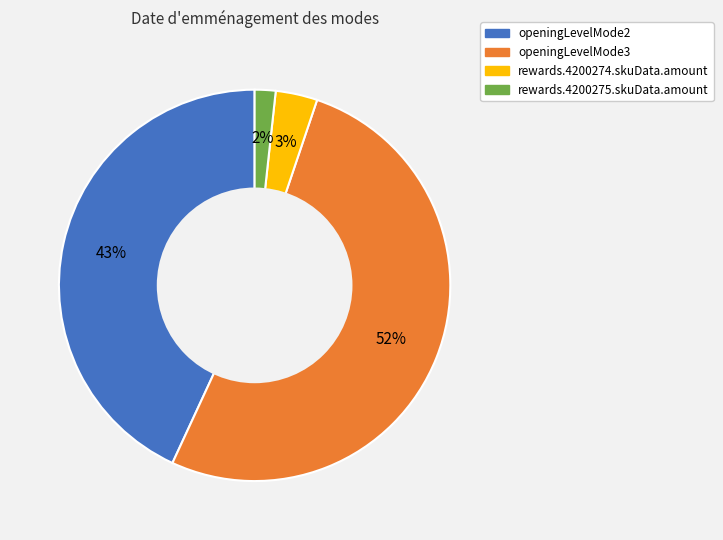

Rank the categories by value from highest to lowest.

openingLevelMode3, openingLevelMode2, rewards.4200274.skuData.amount, rewards.4200275.skuData.amount